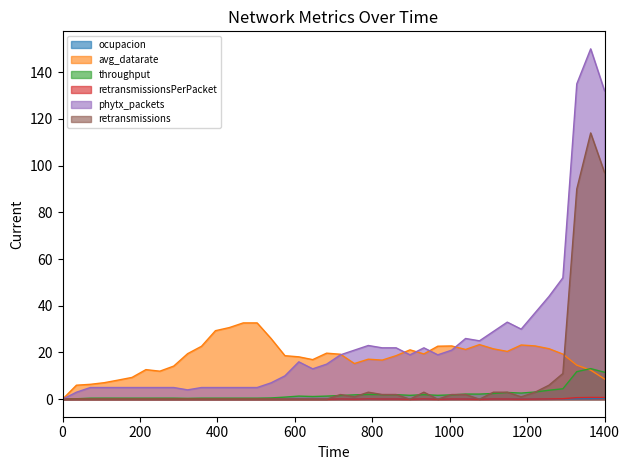

Which series has the largest total across all categories?

phytx_packets